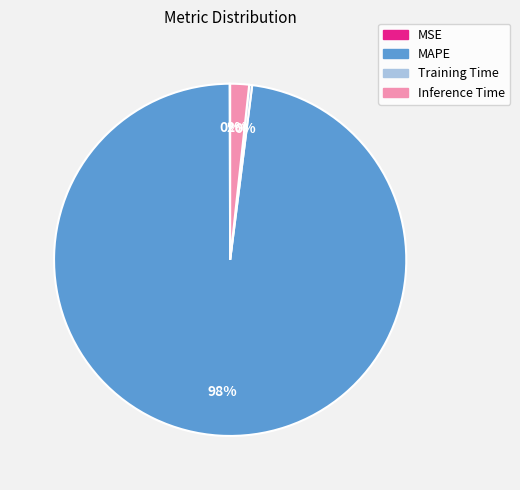

To the nearest percent, what is the average slice percentage?

25%